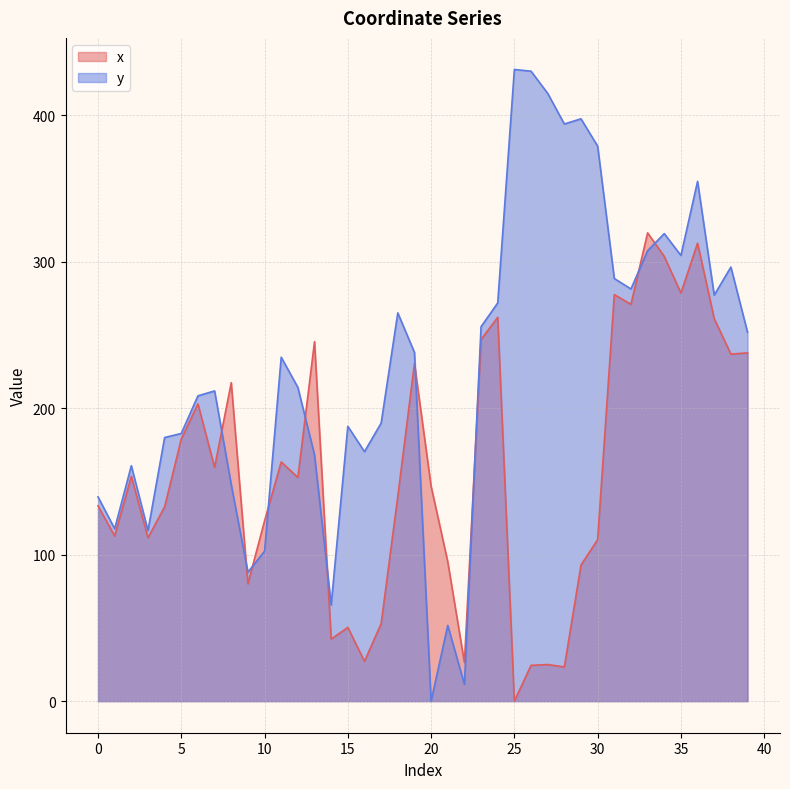

True or false: x and y cross at least once.

True